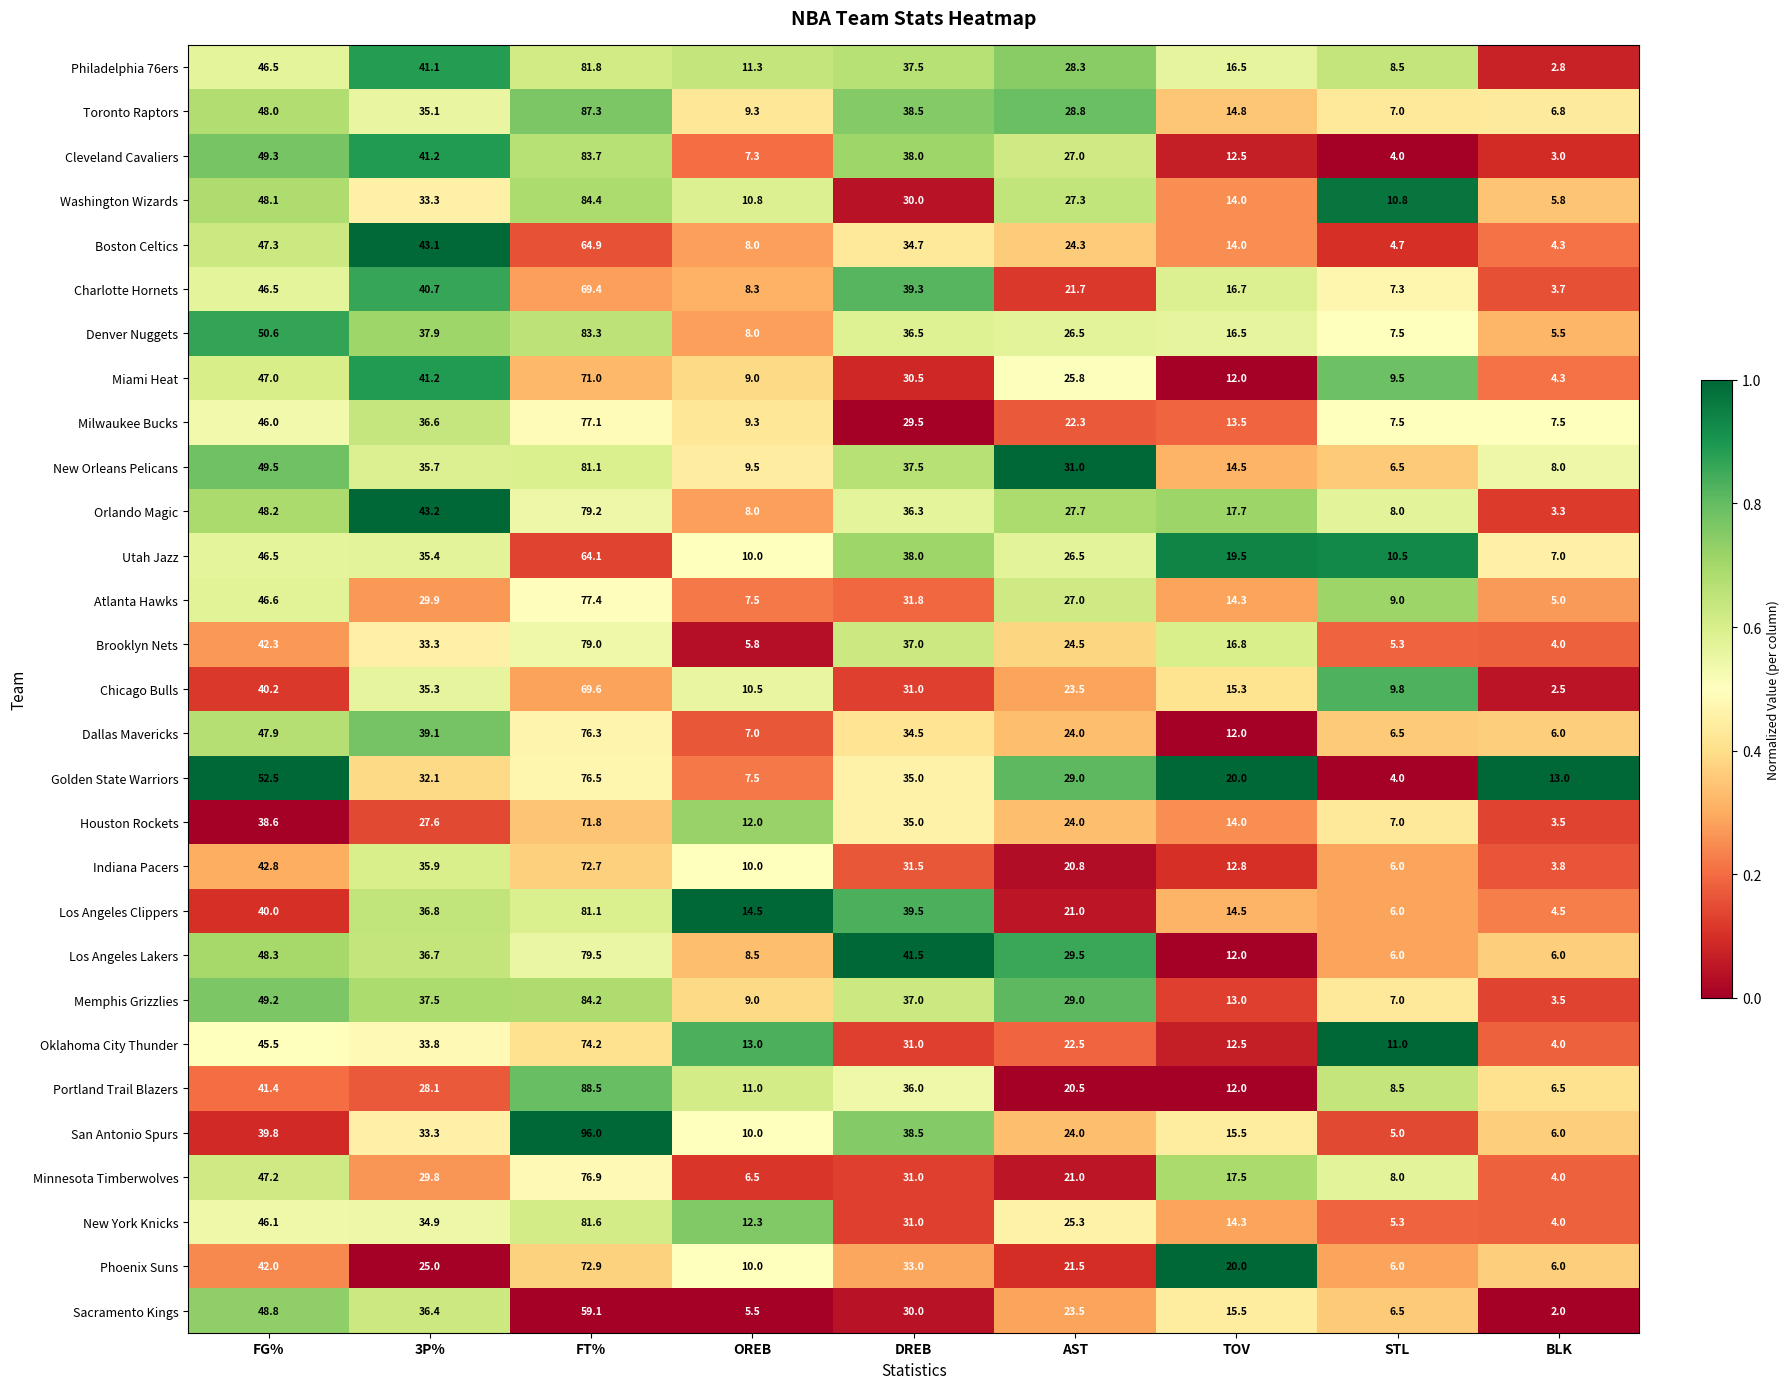

Is it true that Memphis Grizzlies equals 9.0 at OREB?

True